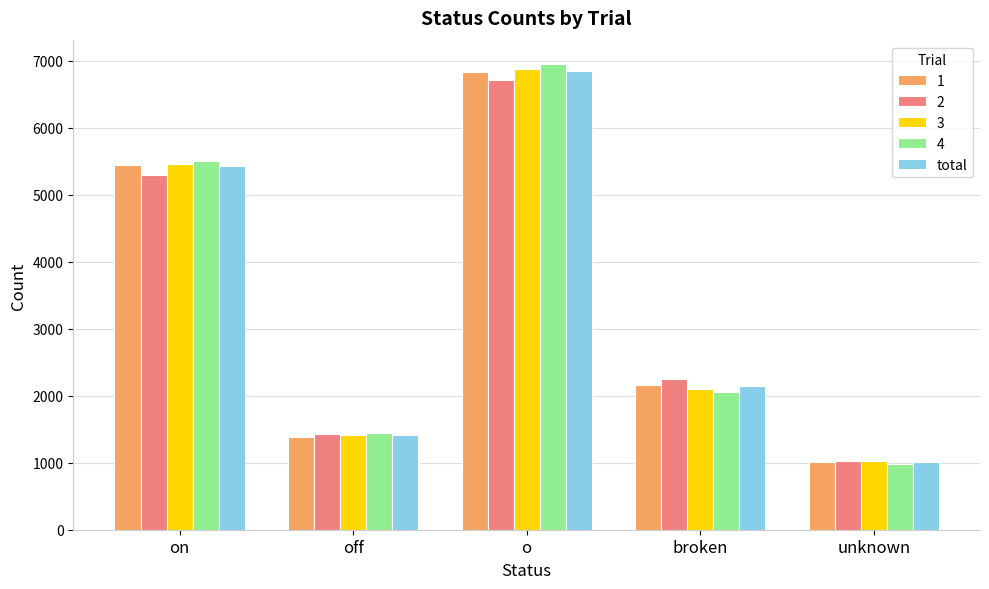

Rank the categories by 4 value from lowest to highest.

unknown, off, broken, on, o